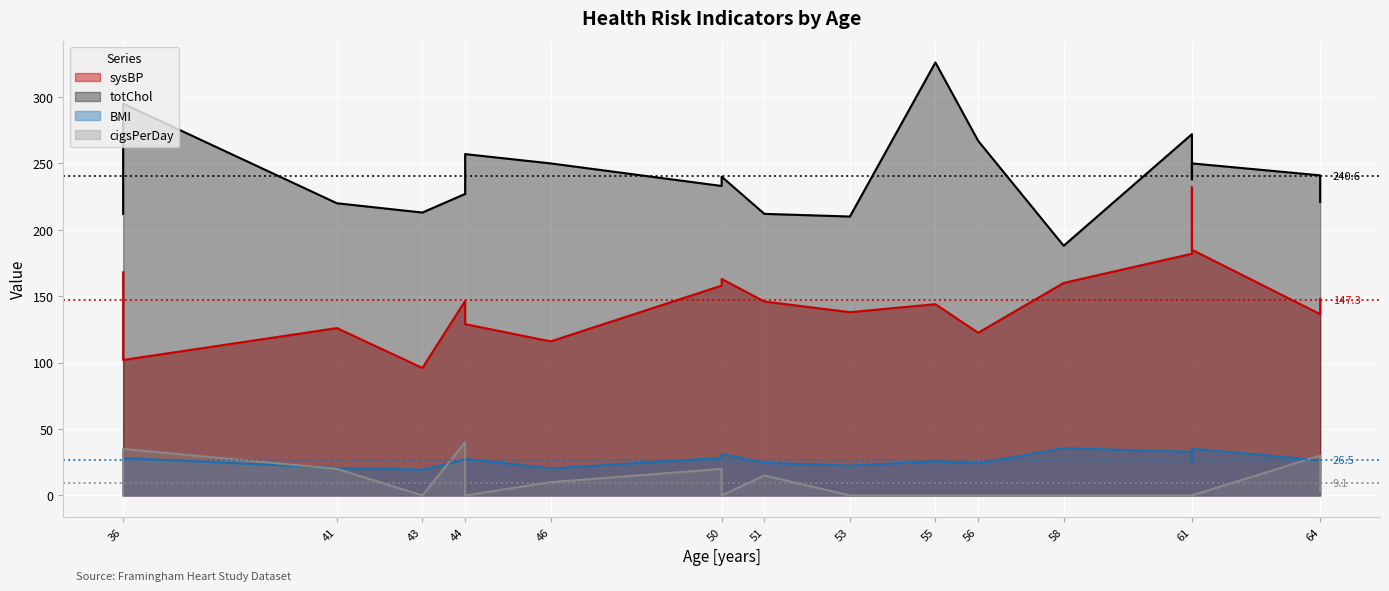

True or false: cigsPerDay and BMI intersect in this chart.

True